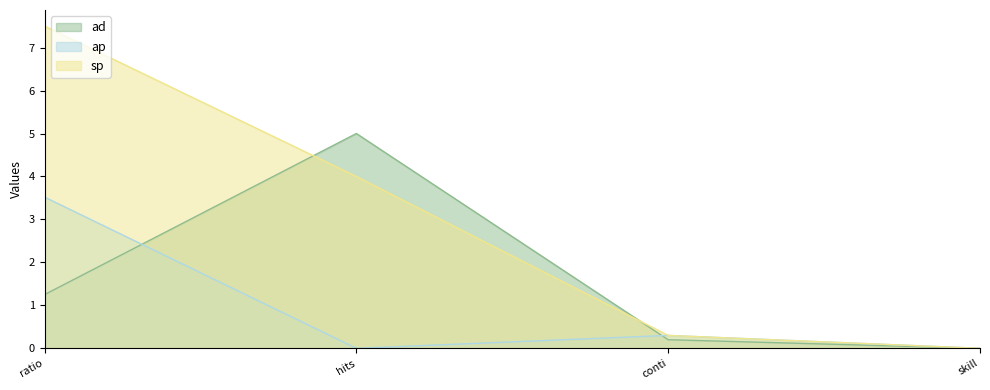

True or false: sp and ap cross at least once.

False